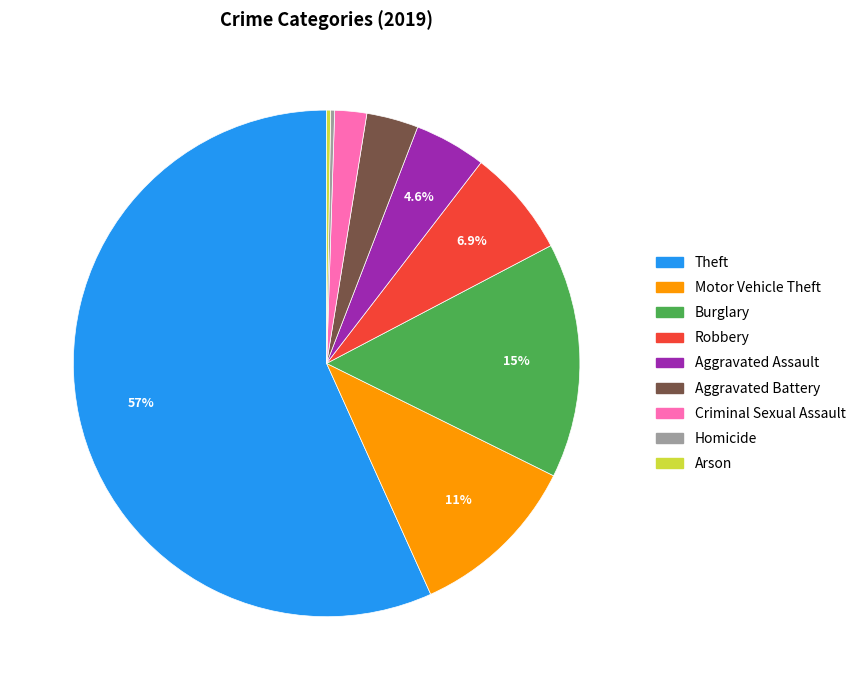

To the nearest percent, what percentage of the pie is Criminal Sexual Assault?

2%